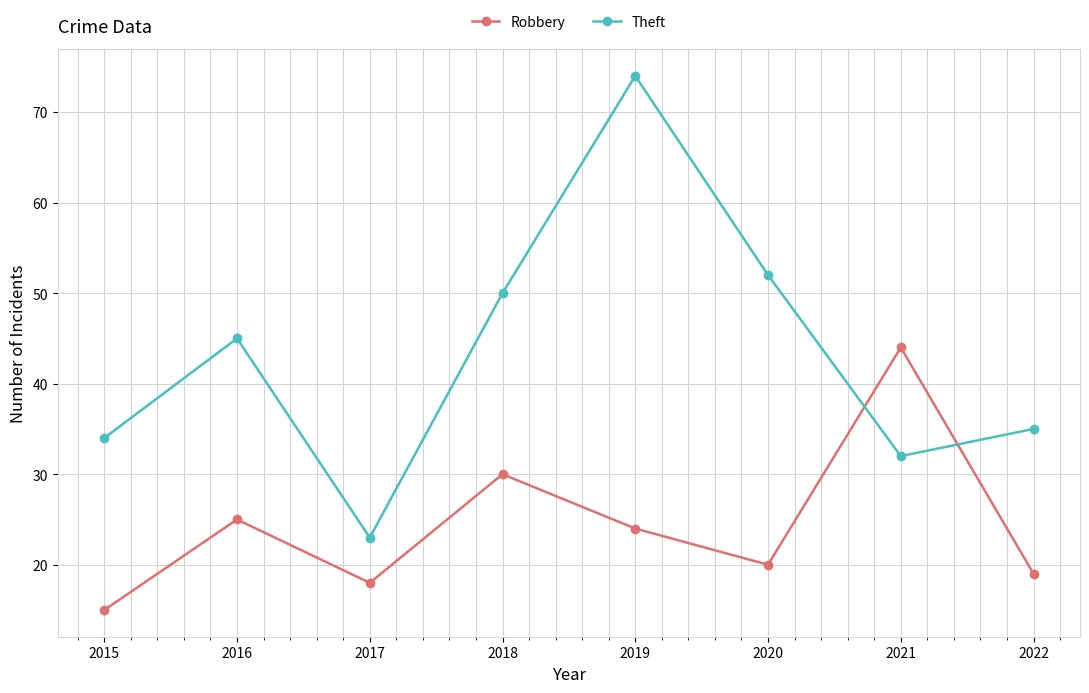

Reading right to left, extract all data points from this chart.

Robbery: 19	44	20	24	30	18	25	15
Theft: 35	32	52	74	50	23	45	34